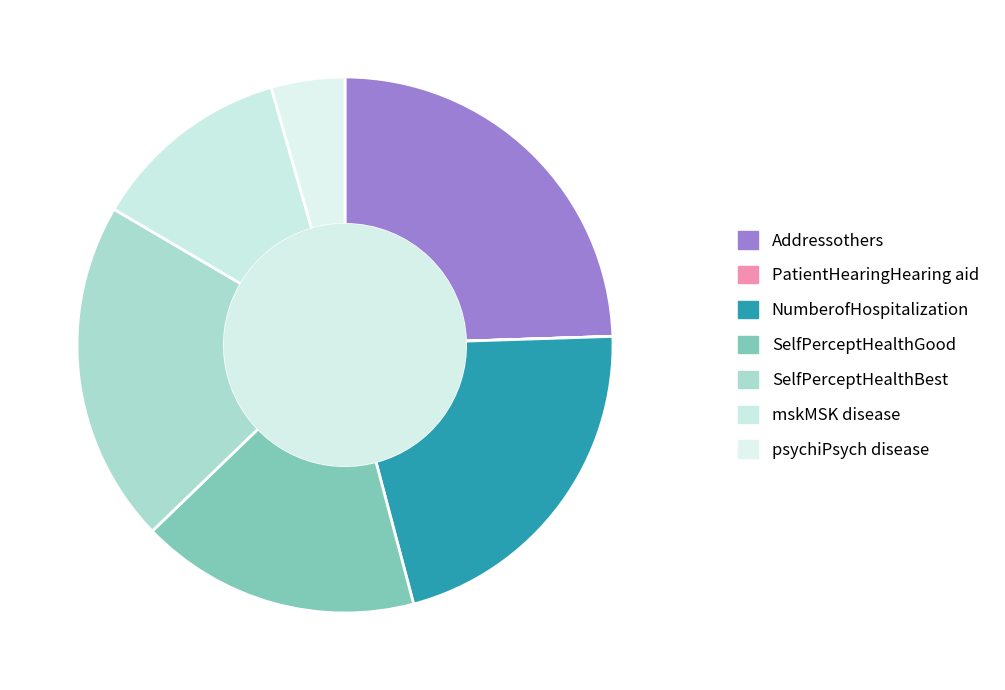

True or false: Addressothers accounts for 16% of the total.

False